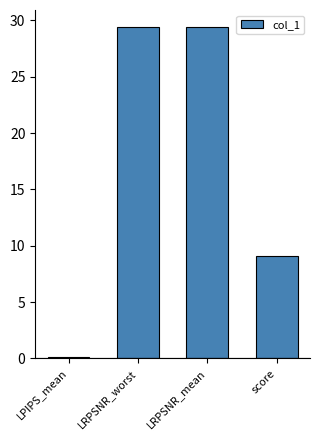

Are the bars horizontal?

No